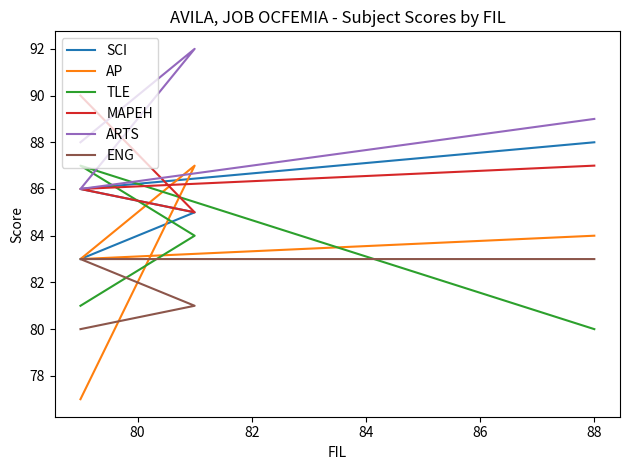

Is it true that MAPEH equals 145 at 78?

False